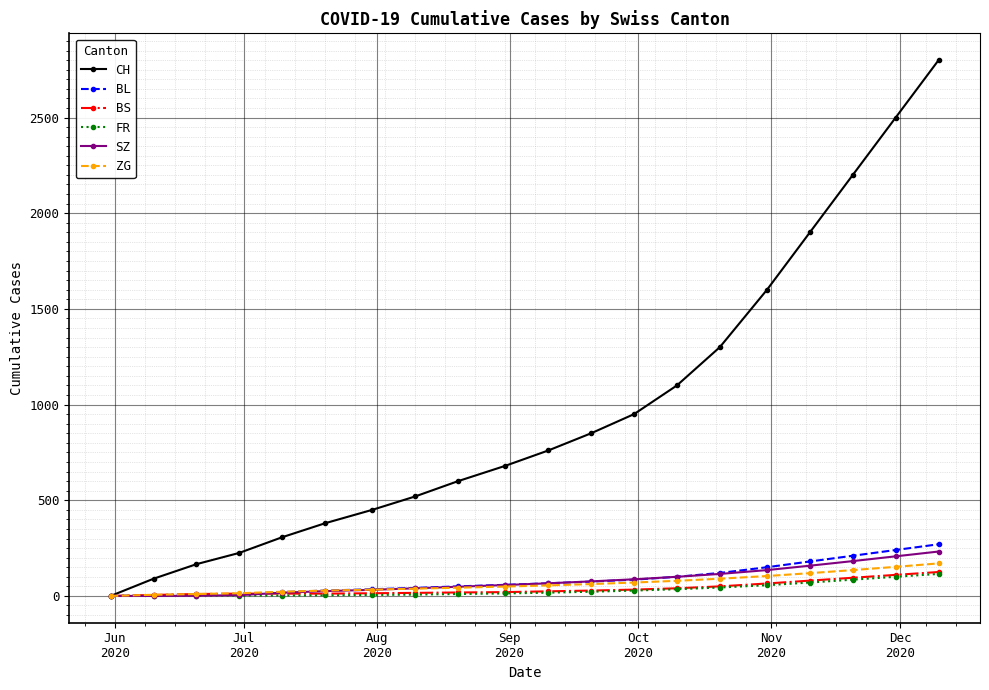

What is the maximum value shown in the chart?

2800